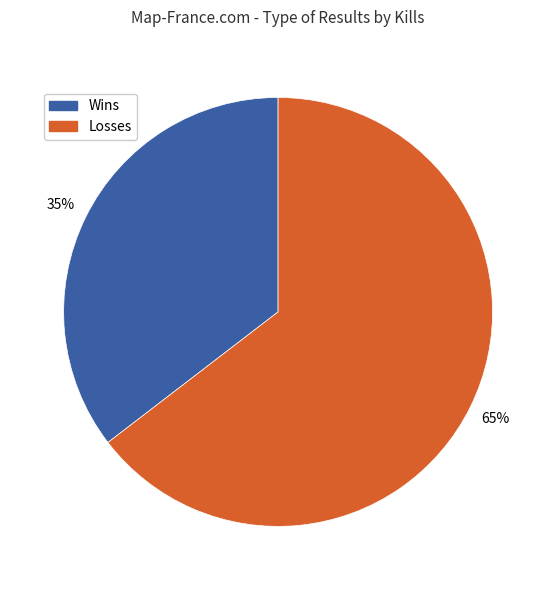

How many slices are in this pie chart?

2